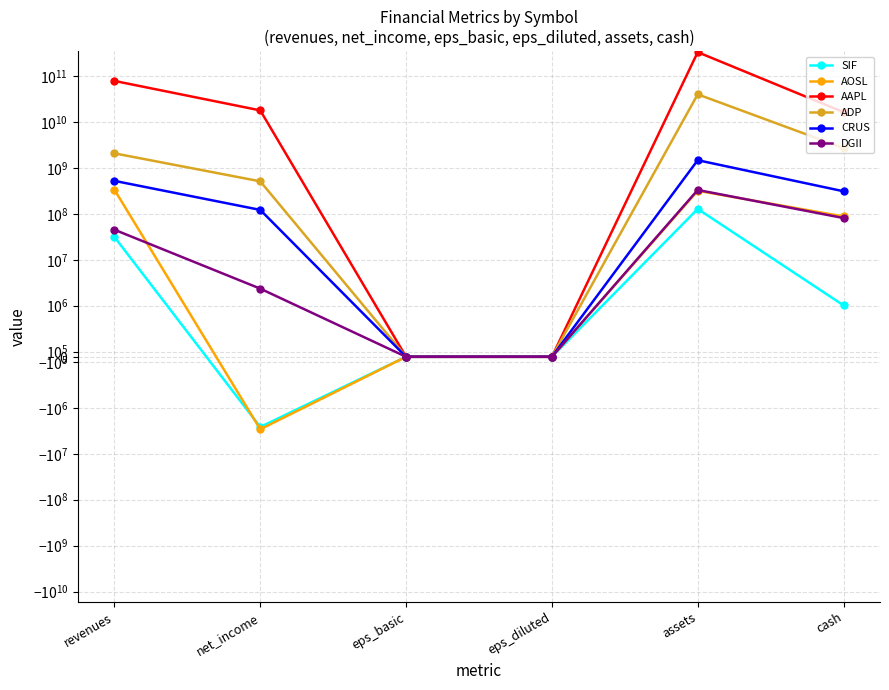

At which category does AOSL reach its first local valley?

net_income